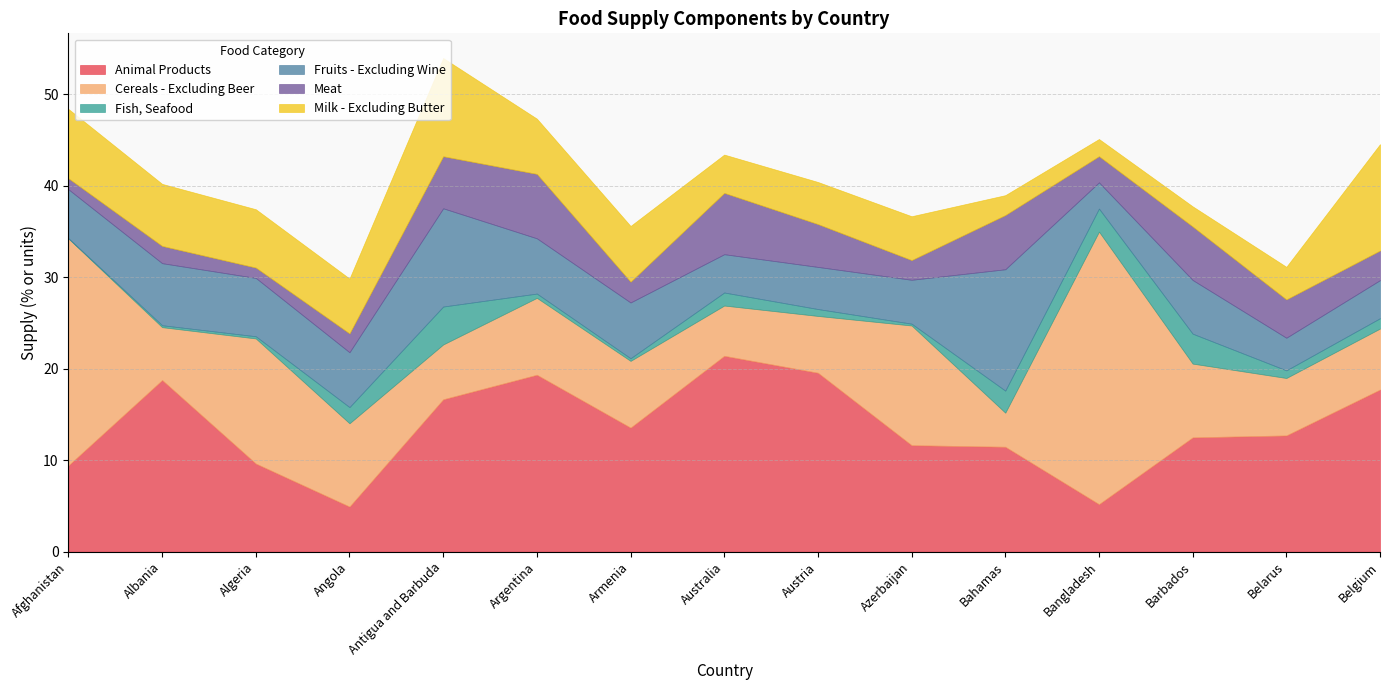

Which label corresponds to the largest value in the chart?

Bangladesh